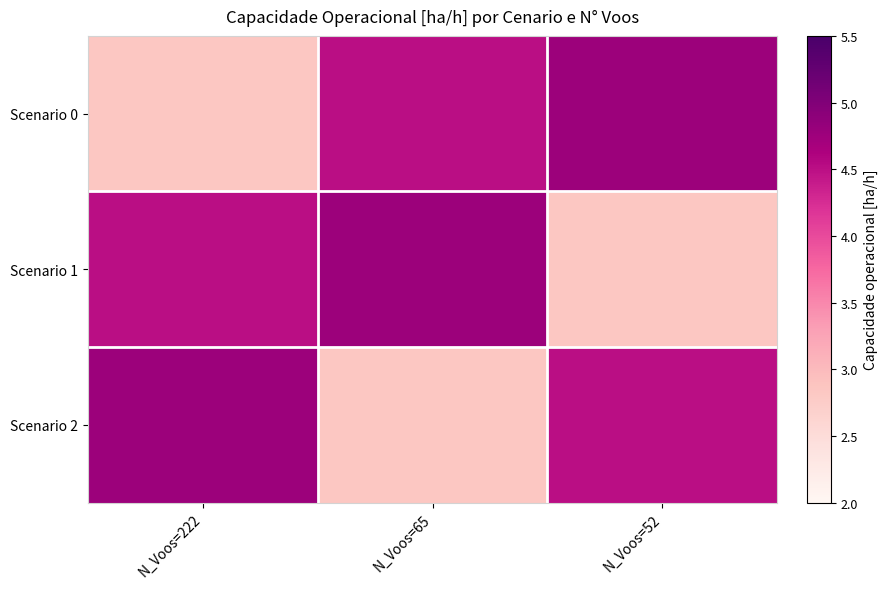

Which has a higher value, N_Voos=65 or N_Voos=222?

N_Voos=65